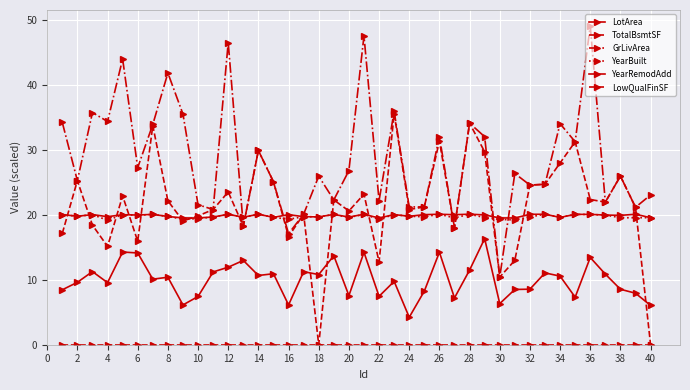

How many interior local valleys does the YearBuilt series have?

14